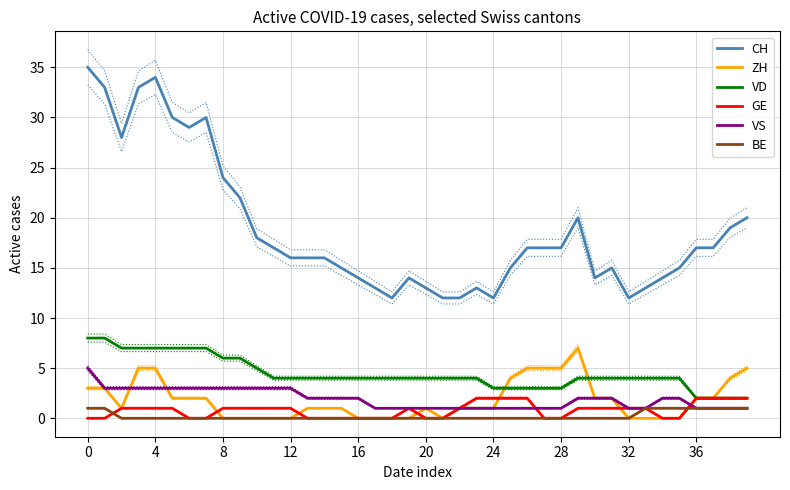

How many values in the VS series are below 2?

18